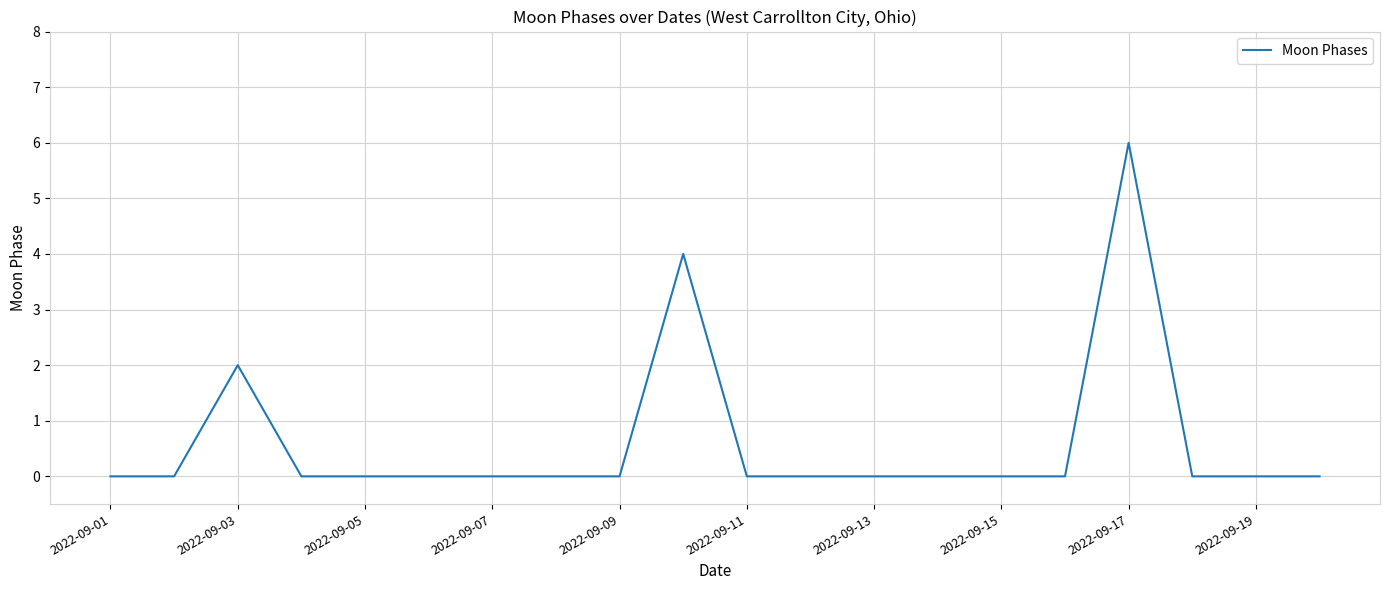

What is the difference between the maximum and minimum values?

6